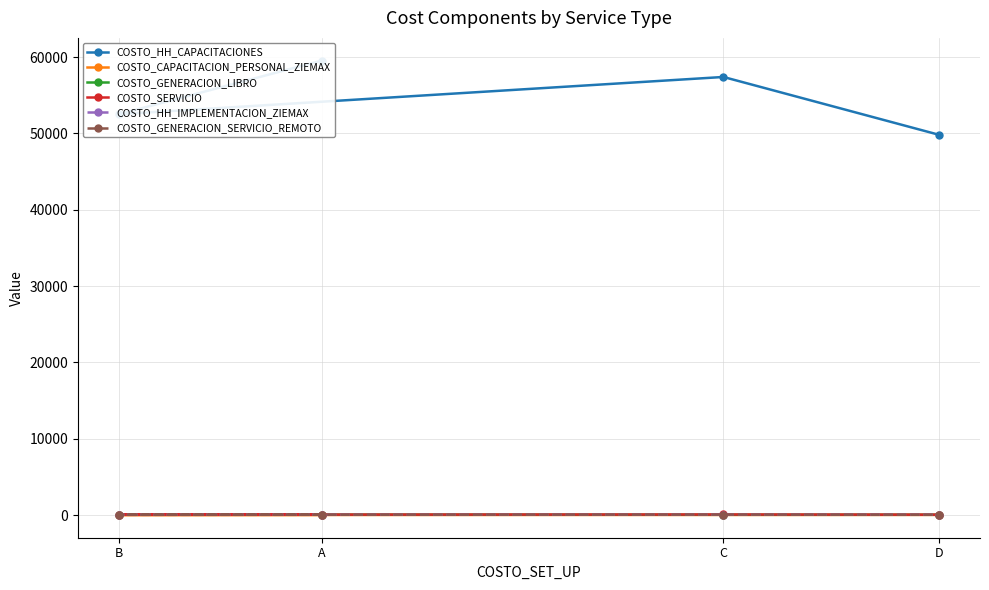

How many intersections are there between COSTO_GENERACION_LIBRO and COSTO_GENERACION_SERVICIO_REMOTO?

1